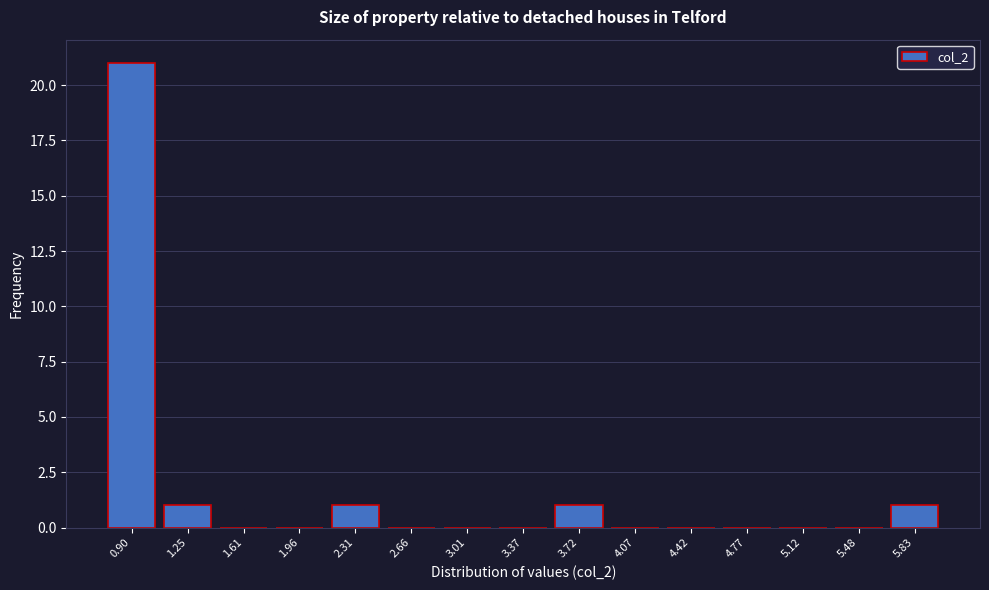

Reading right to left, transcribe all the data shown in this chart.

5.83=1	5.48=0	5.12=0	4.77=0	4.42=0	4.07=0	3.72=1	3.37=0	3.01=0	2.66=0	2.31=1	1.96=0	1.61=0	1.25=1	0.90=21